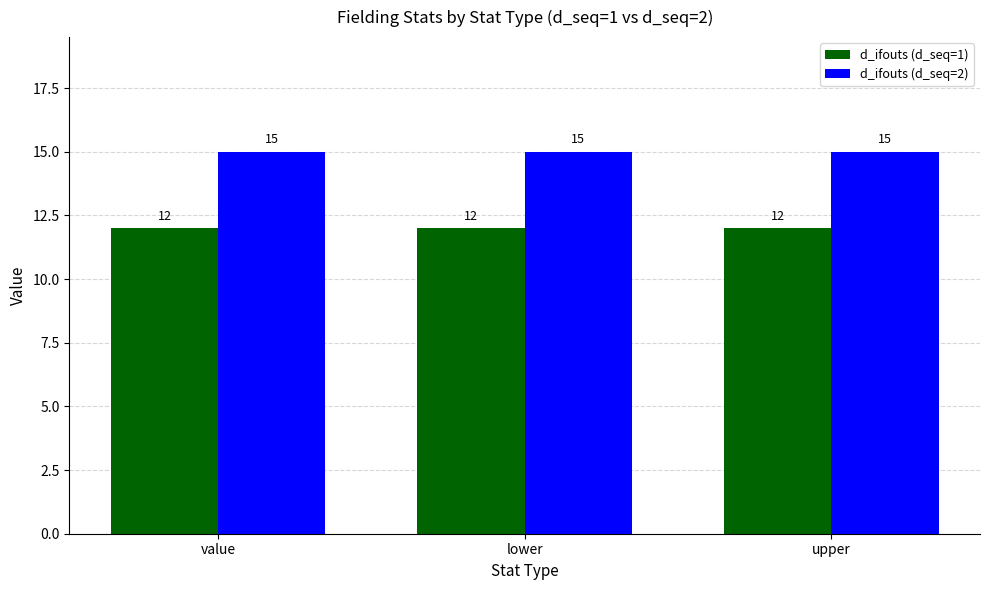

Rank the series by their average value, from lowest to highest.

d_ifouts (d_seq=1), d_ifouts (d_seq=2)